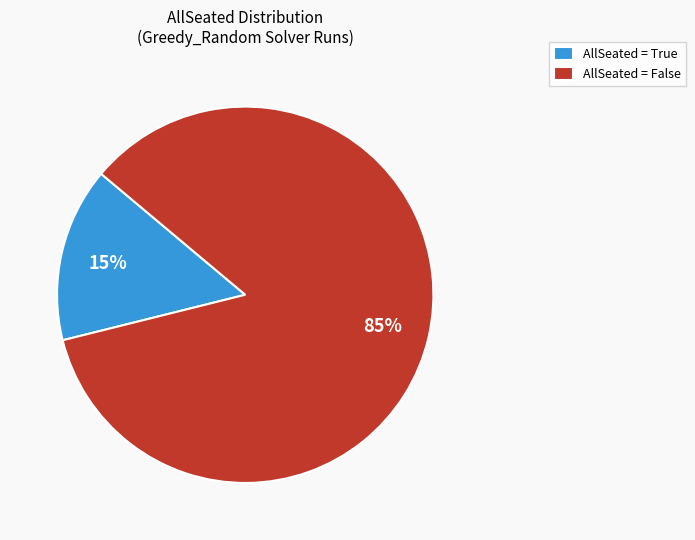

Count the number of slices in the pie.

2